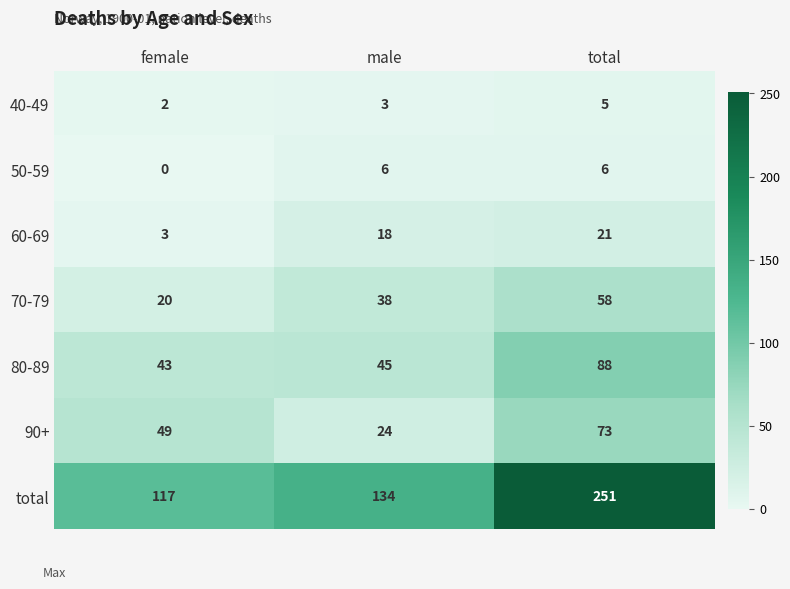

Reading left to right, what are all the values shown in this chart?

40-49: 2	3	5
50-59: 0	6	6
60-69: 3	18	21
70-79: 20	38	58
80-89: 43	45	88
90+: 49	24	73
total: 117	134	251